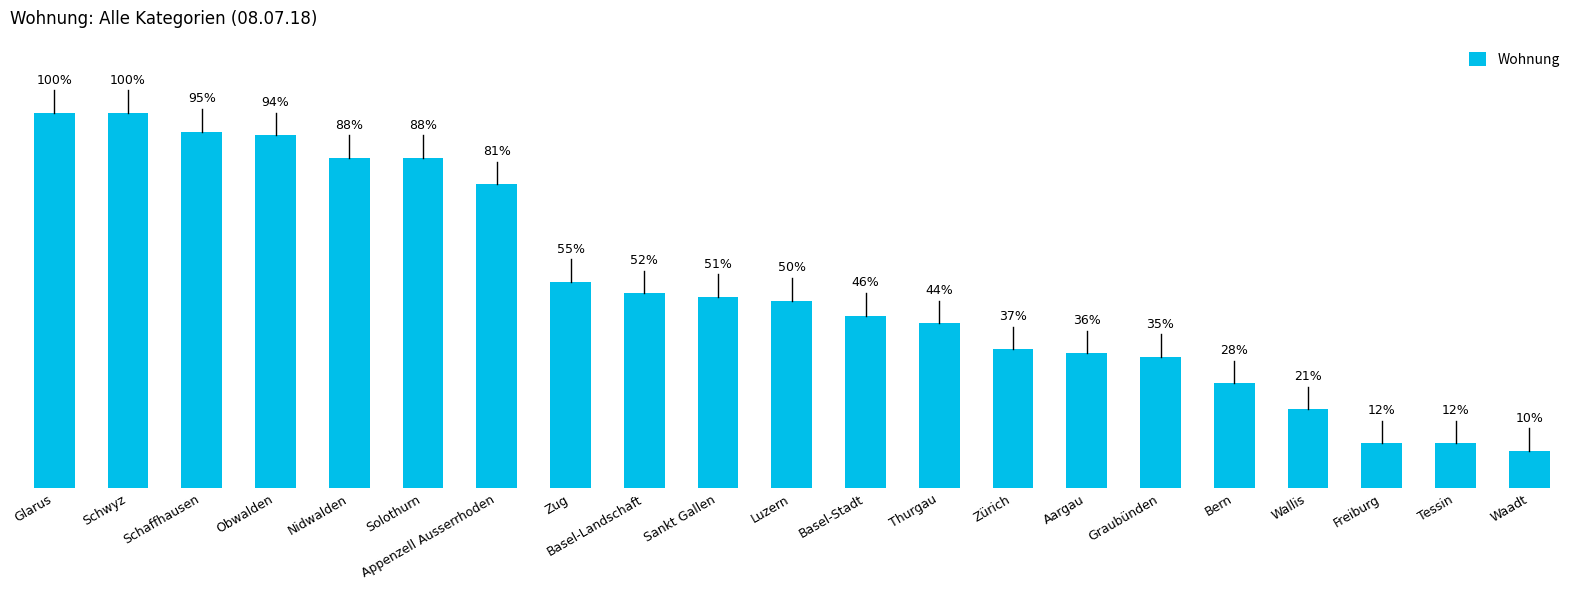

At which label is the value closest to 55?

Zug